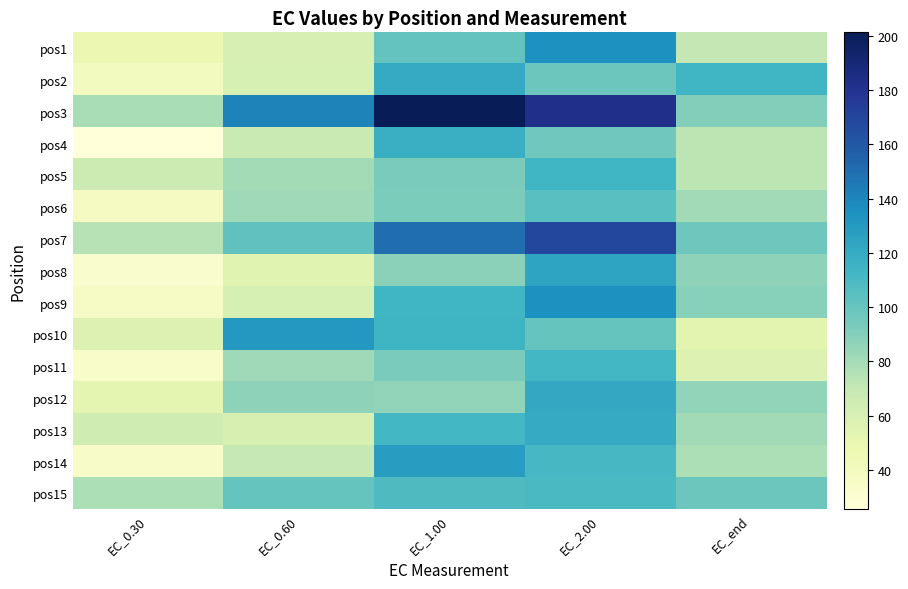

Reading left to right, transcribe all the data shown in this chart.

pos1: EC_0.30=48.0	EC_0.60=60.1	EC_1.00=101.0	EC_2.00=134.8	EC_end=70.4
pos2: EC_0.30=39.7	EC_0.60=61.1	EC_1.00=120.0	EC_2.00=98.1	EC_end=113.5
pos3: EC_0.30=78.3	EC_0.60=141.2	EC_1.00=201.3	EC_2.00=182.7	EC_end=90.3
pos4: EC_0.30=25.5	EC_0.60=68.0	EC_1.00=117.4	EC_2.00=96.7	EC_end=72.5
pos5: EC_0.30=66.1	EC_0.60=80.3	EC_1.00=93.0	EC_2.00=114.0	EC_end=72.2
pos6: EC_0.30=38.5	EC_0.60=81.3	EC_1.00=92.2	EC_2.00=105.1	EC_end=80.7
pos7: EC_0.30=74.3	EC_0.60=101.9	EC_1.00=150.0	EC_2.00=168.5	EC_end=97.5
pos8: EC_0.30=32.6	EC_0.60=54.5	EC_1.00=87.4	EC_2.00=123.8	EC_end=86.7
pos9: EC_0.30=36.0	EC_0.60=60.8	EC_1.00=114.0	EC_2.00=135.2	EC_end=88.8
pos10: EC_0.30=57.1	EC_0.60=131.2	EC_1.00=114.5	EC_2.00=100.2	EC_end=53.2
pos11: EC_0.30=34.3	EC_0.60=81.5	EC_1.00=93.4	EC_2.00=112.6	EC_end=56.5
pos12: EC_0.30=52.6	EC_0.60=86.6	EC_1.00=85.6	EC_2.00=121.3	EC_end=85.9
pos13: EC_0.30=65.1	EC_0.60=59.3	EC_1.00=112.3	EC_2.00=120.1	EC_end=80.4
pos14: EC_0.30=35.1	EC_0.60=69.6	EC_1.00=128.4	EC_2.00=110.8	EC_end=77.5
pos15: EC_0.30=77.4	EC_0.60=99.8	EC_1.00=108.2	EC_2.00=109.4	EC_end=97.8